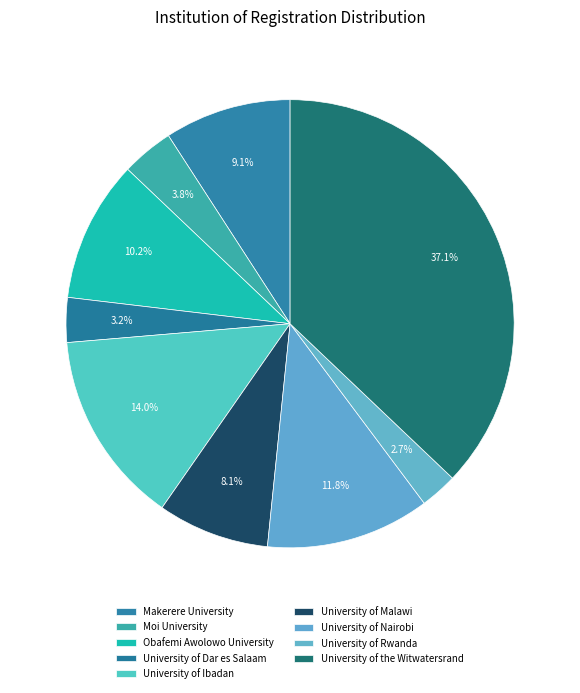

Combined, do University of Rwanda and University of Ibadan account for over 50%?

No